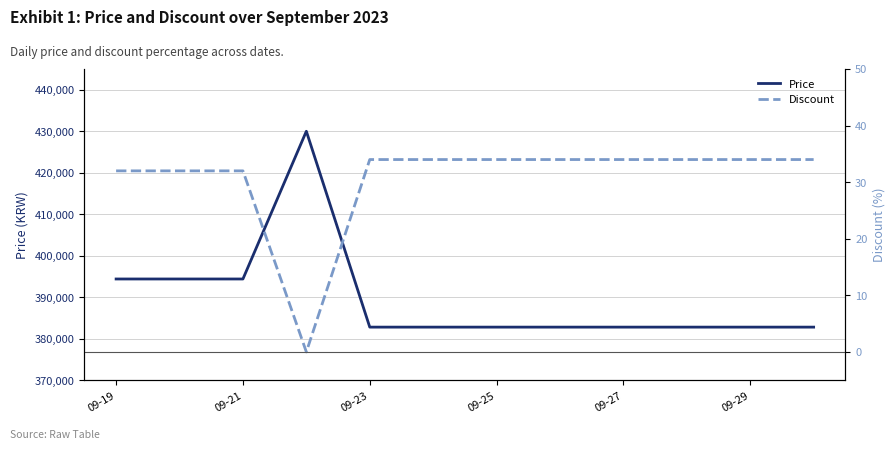

Which series has the largest range (max minus min)?

Price